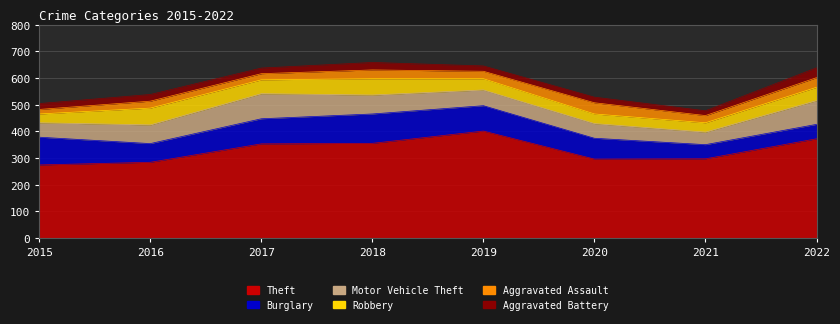

At which label does Aggravated Assault first exceed 28?

2018